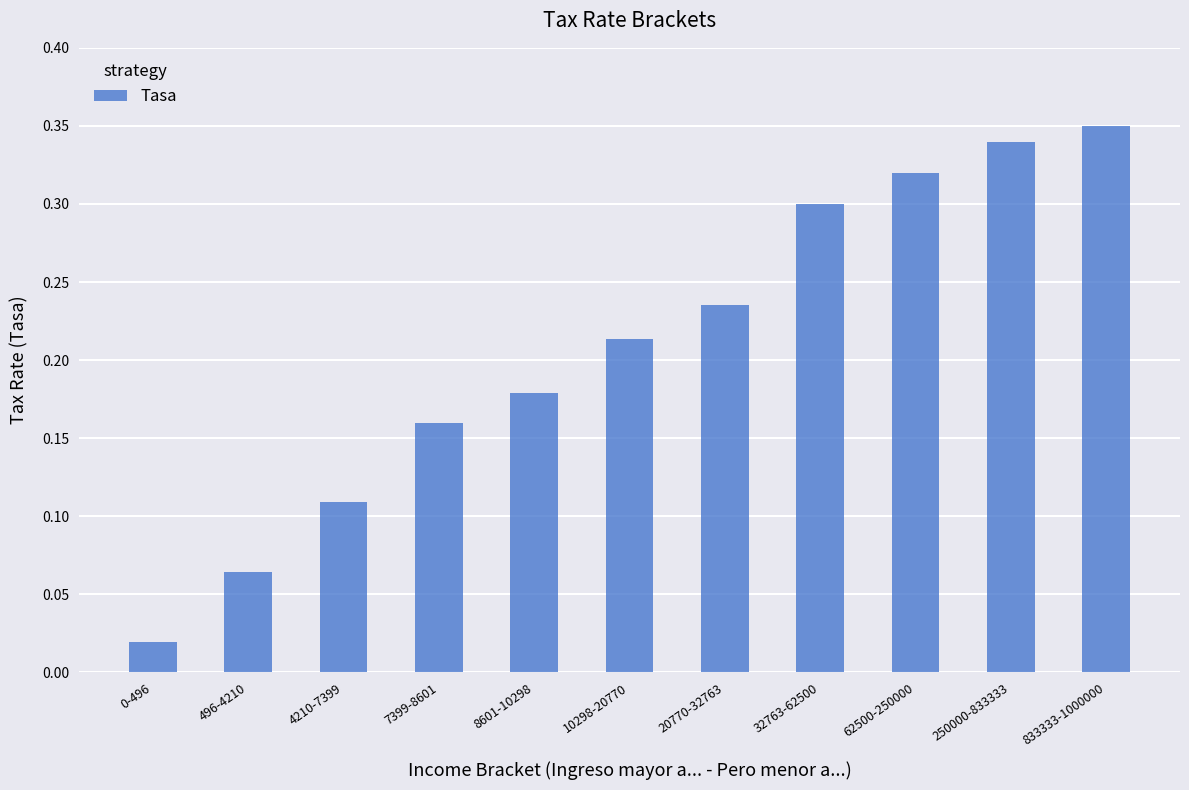

What is the label of the 10th bar from the left?

250000-833333